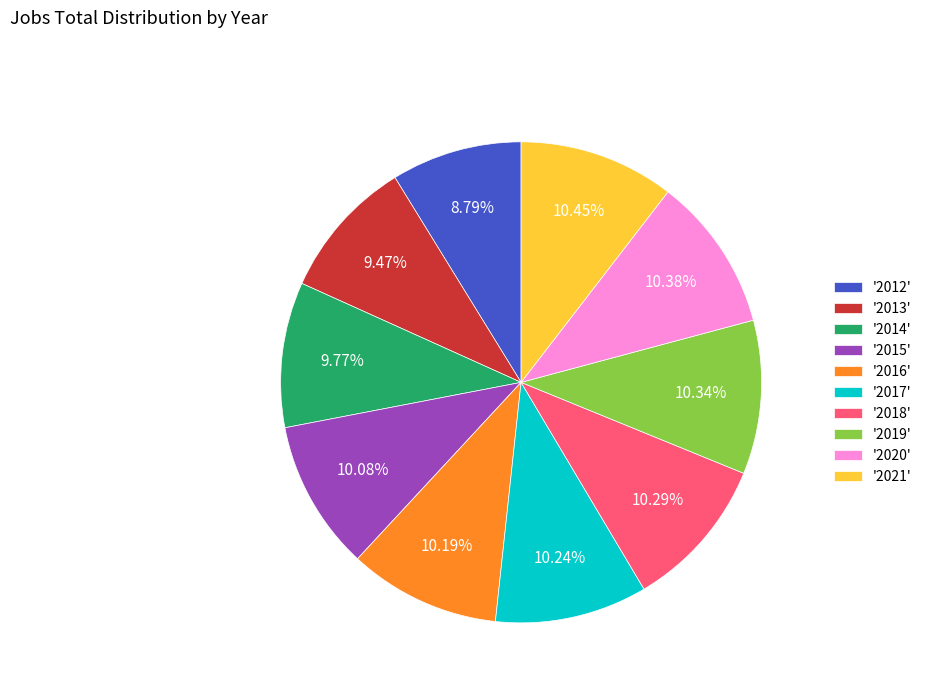

What is the ratio of the value at '2021' to the value at '2018'?

1.0